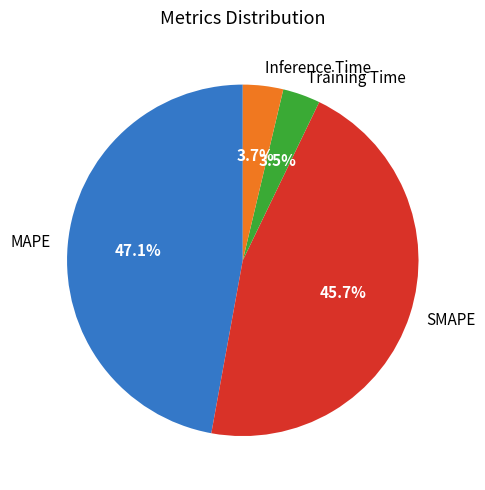

To the nearest percent, what is the average slice percentage?

25%